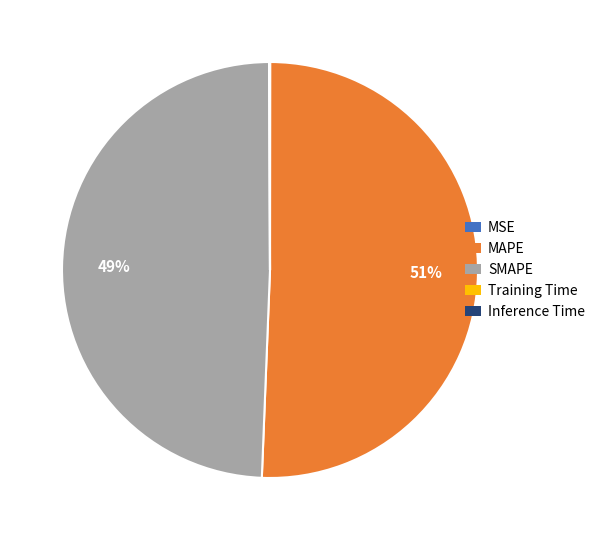

Which slice is the largest?

MAPE